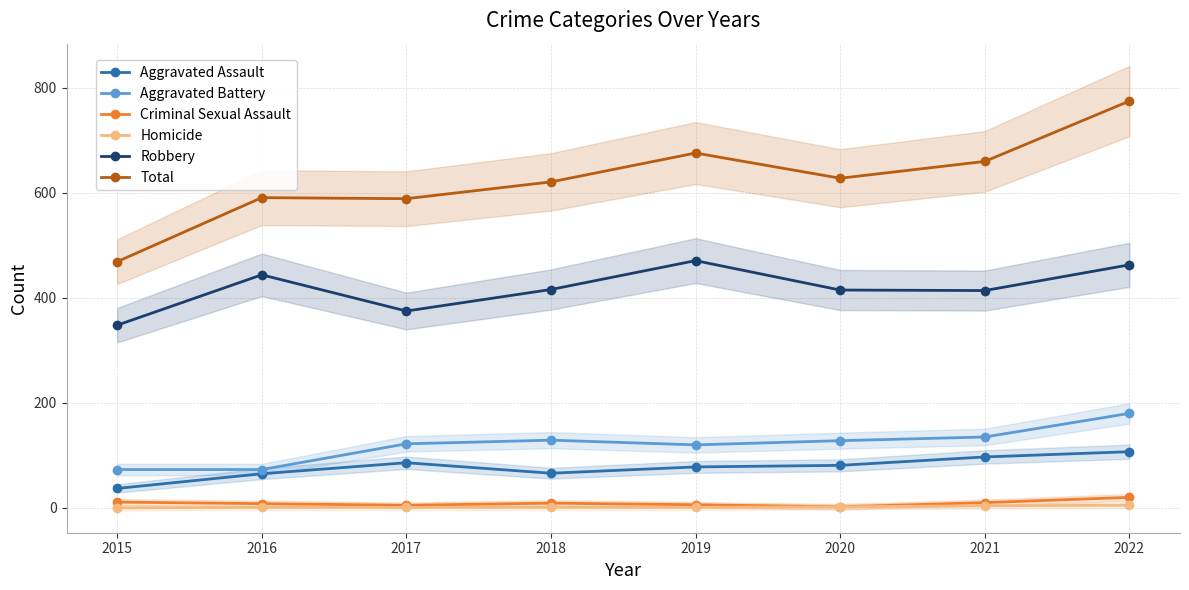

What is the total value across all series at 2017?

1178